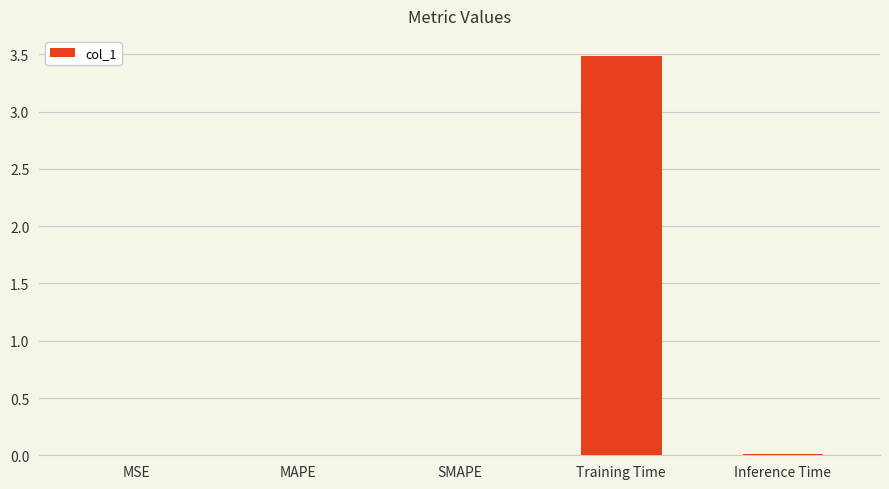

The value at SMAPE is 0.0. True or false?

True